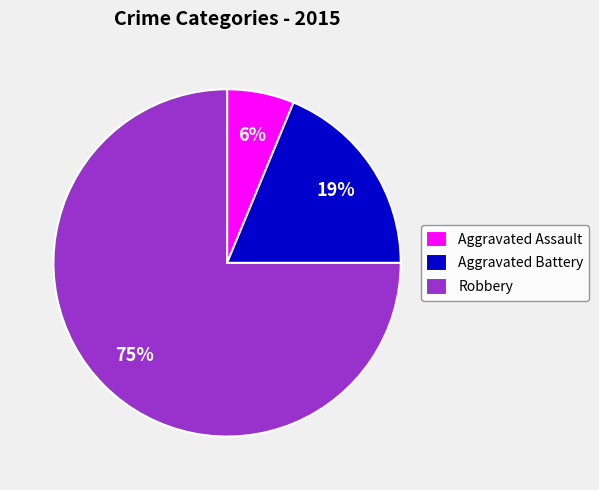

Does any single category account for the majority?

Yes